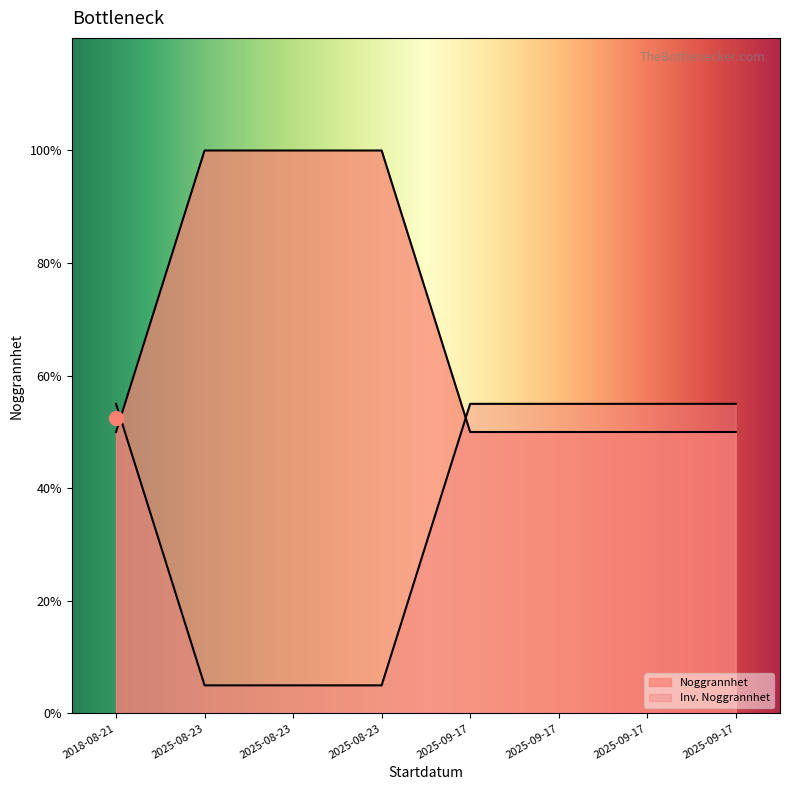

Rank the categories by value from lowest to highest.

2018-08-21, 2025-09-17, 2025-09-17, 2025-09-17, 2025-09-17, 2025-08-23, 2025-08-23, 2025-08-23